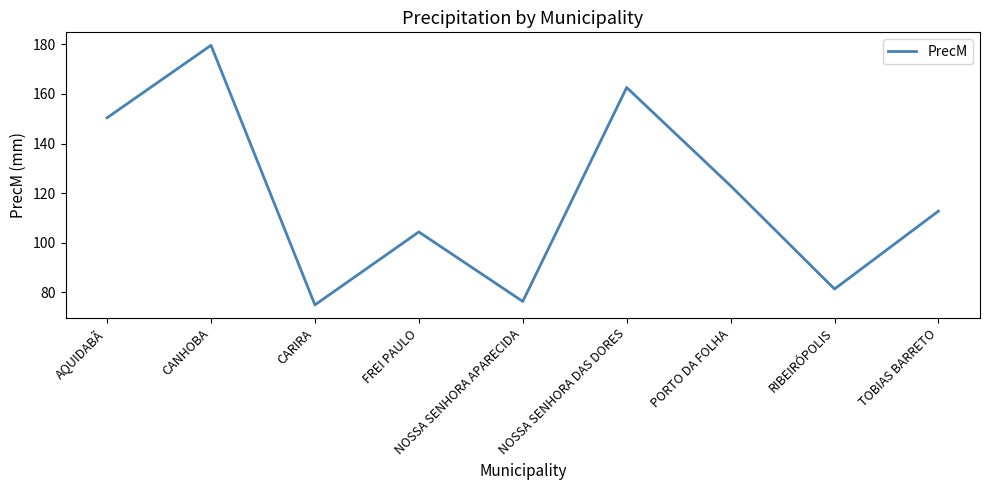

Is this an area chart (filled region under the line)?

No